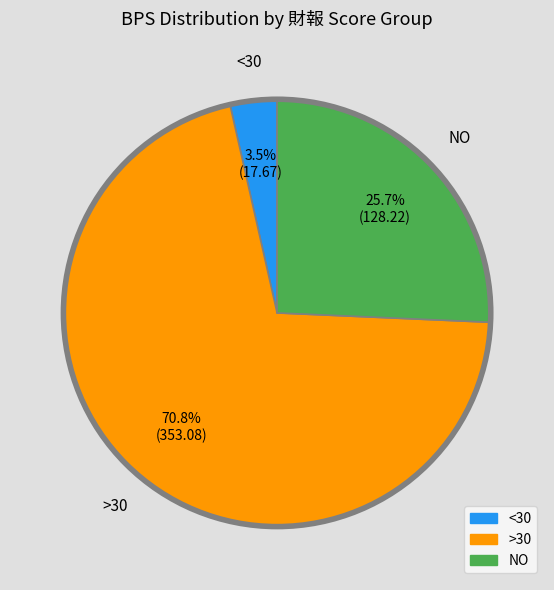

Does any single category account for the majority?

Yes